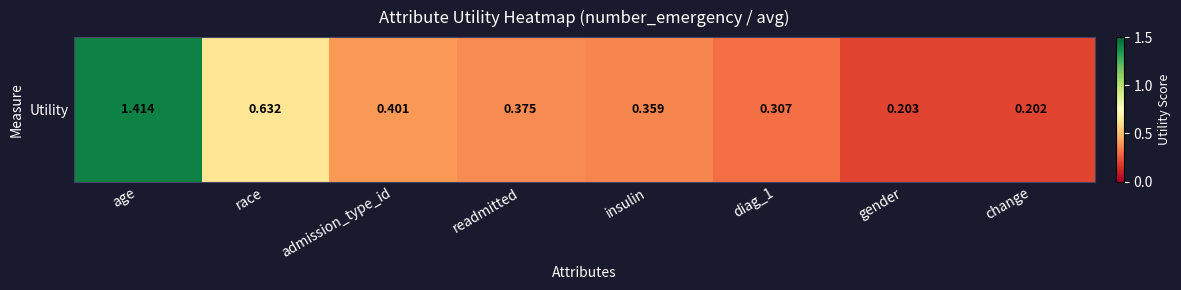

Which category has the highest value across all series?

age